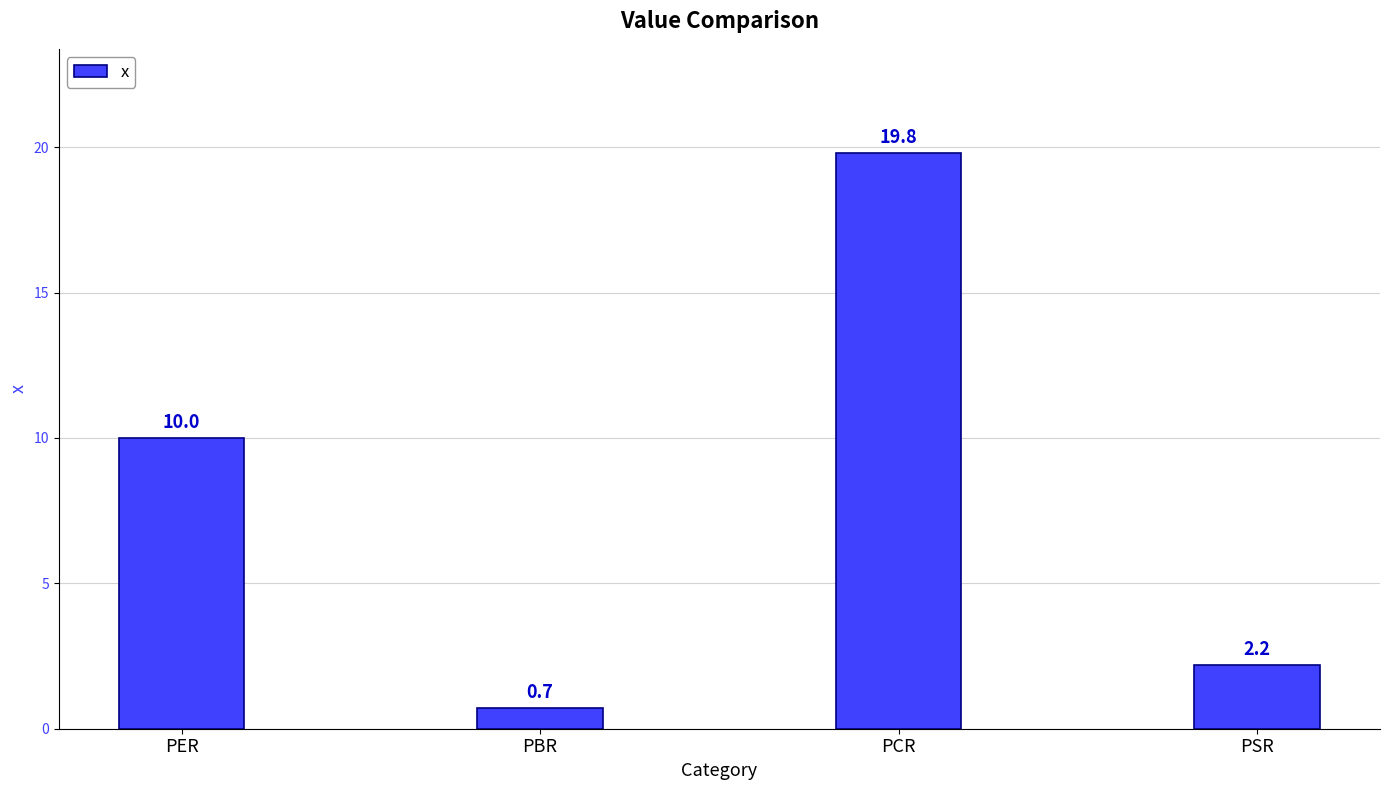

Rank the categories by value from lowest to highest.

PBR, PSR, PER, PCR